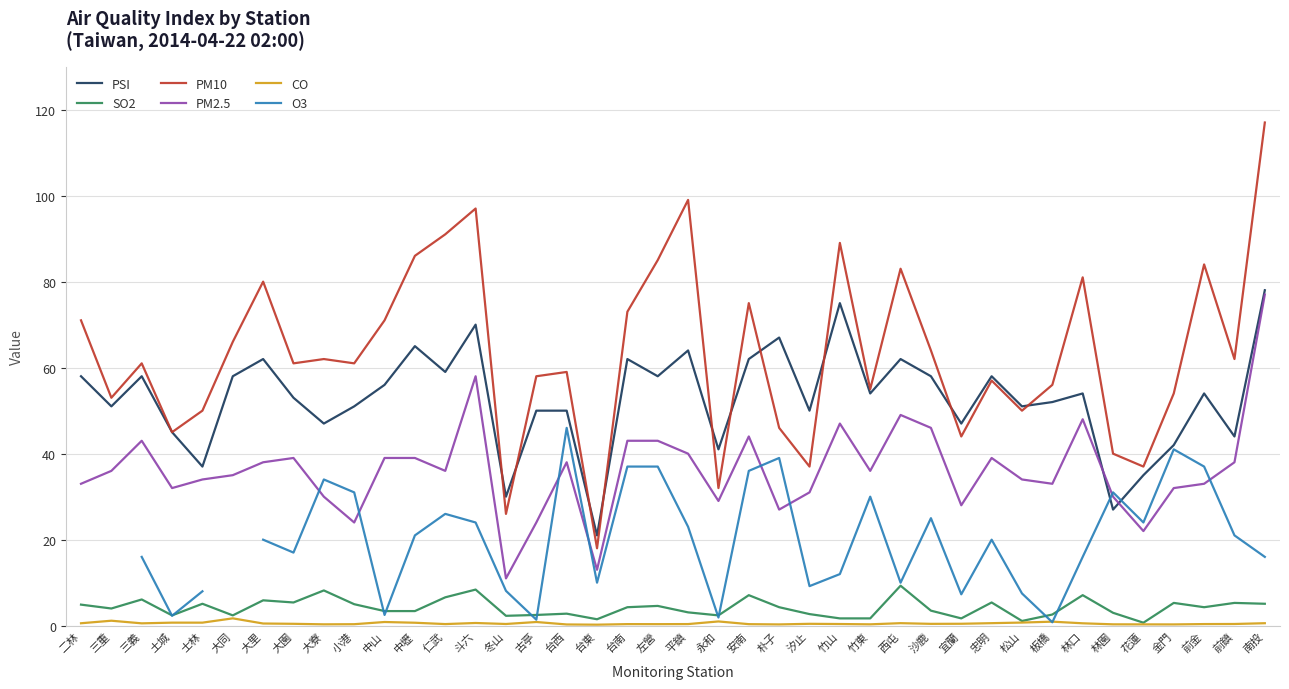

Is the value of SO2 at 大同 greater than the value of PM10 at 南投?

No